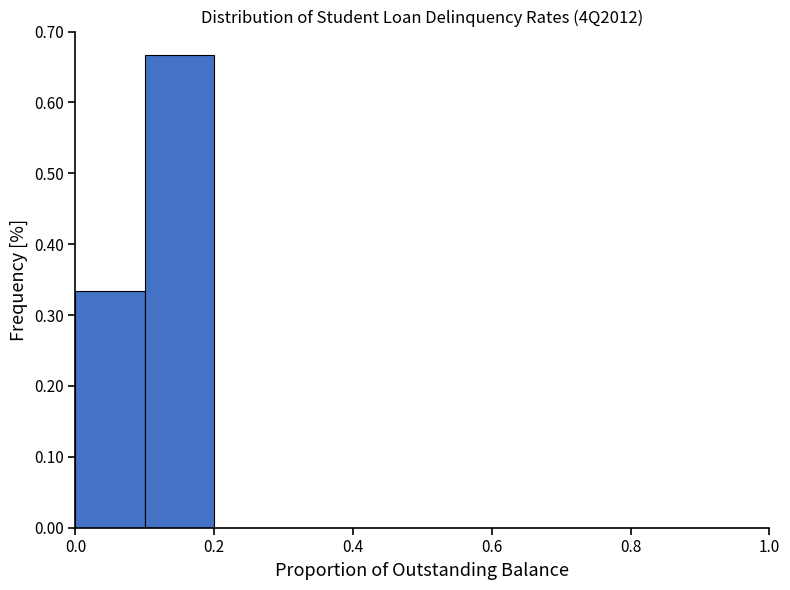

Over which range of the x-axis is the bar tallest?

0.1 to 0.2